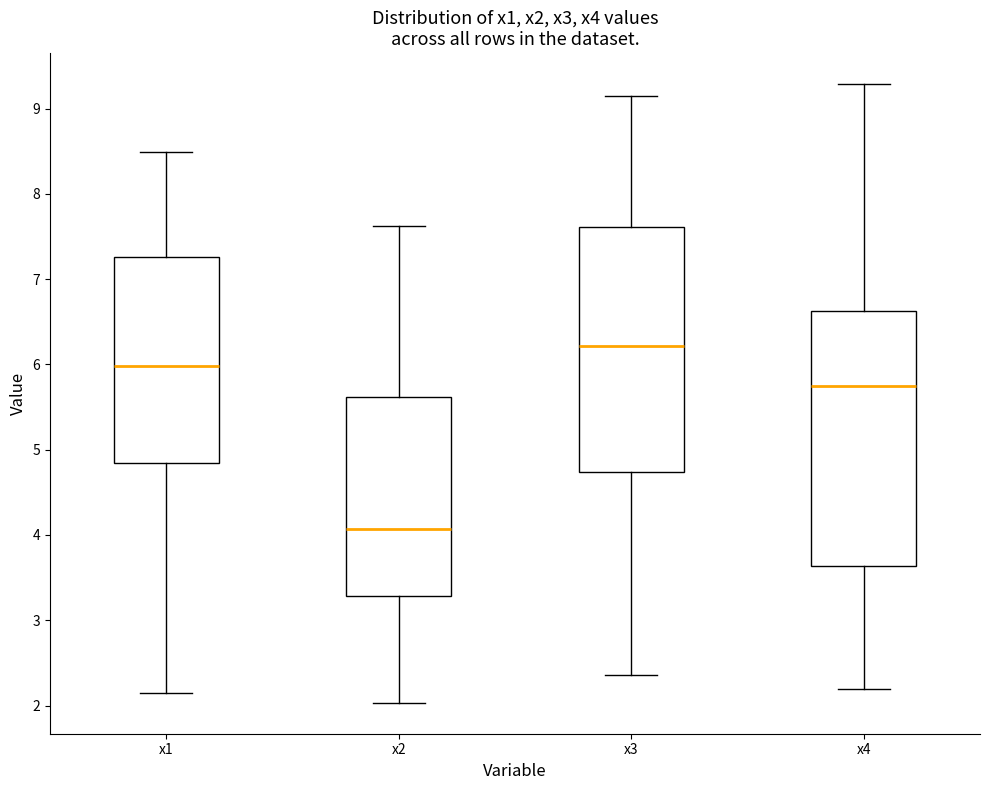

Where is the lower edge of the box for x2 on the y-axis? The values are not printed on the chart, so give them approximately, as read against the axis.

3.3